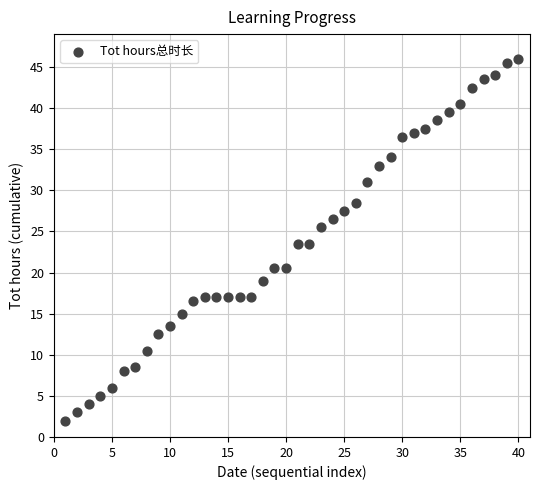

What is the range of Y values (max minus min)?

44.0